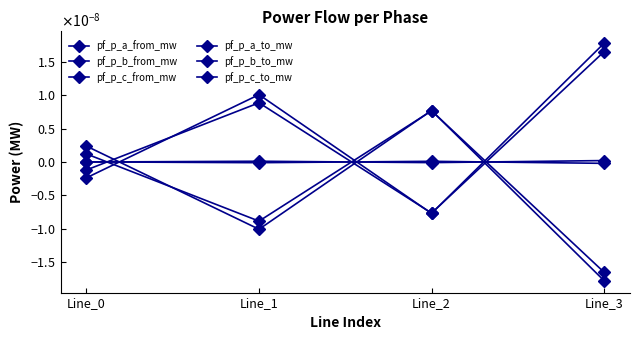

True or false: pf_p_b_from_mw has more than 2 interior local peaks.

False